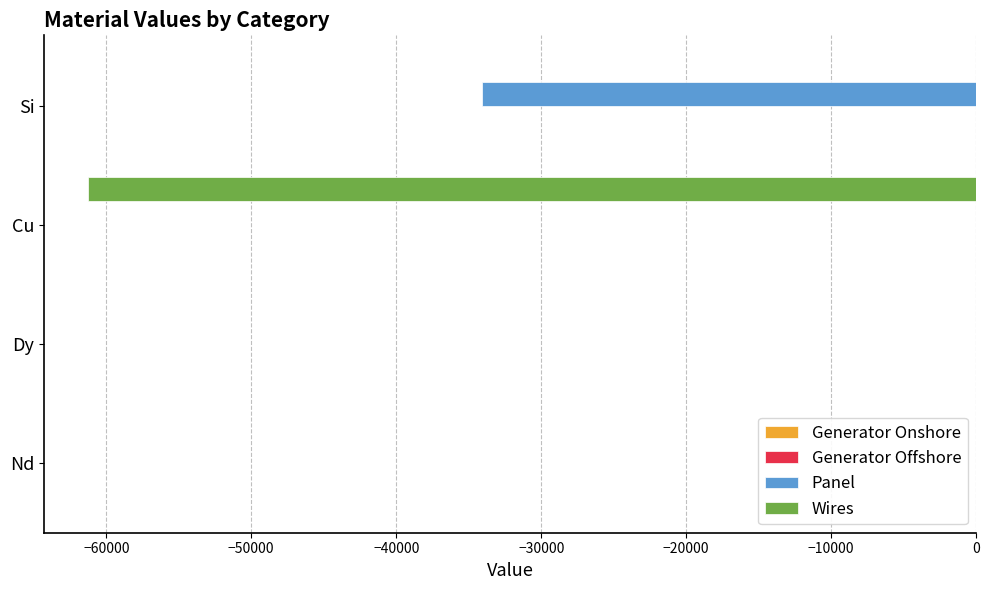

The Wires series shows -61227.4 at Cu. True or false?

True